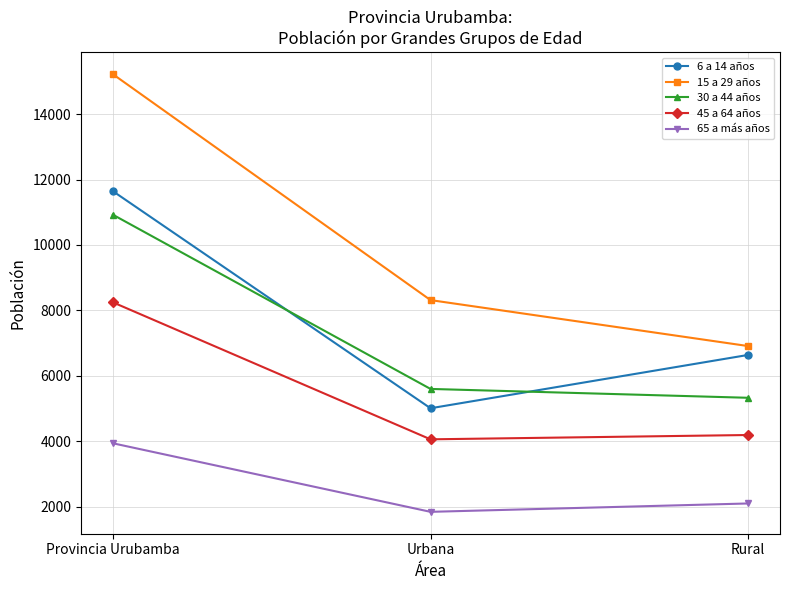

Which series has the largest range (max minus min)?

15 a 29 años